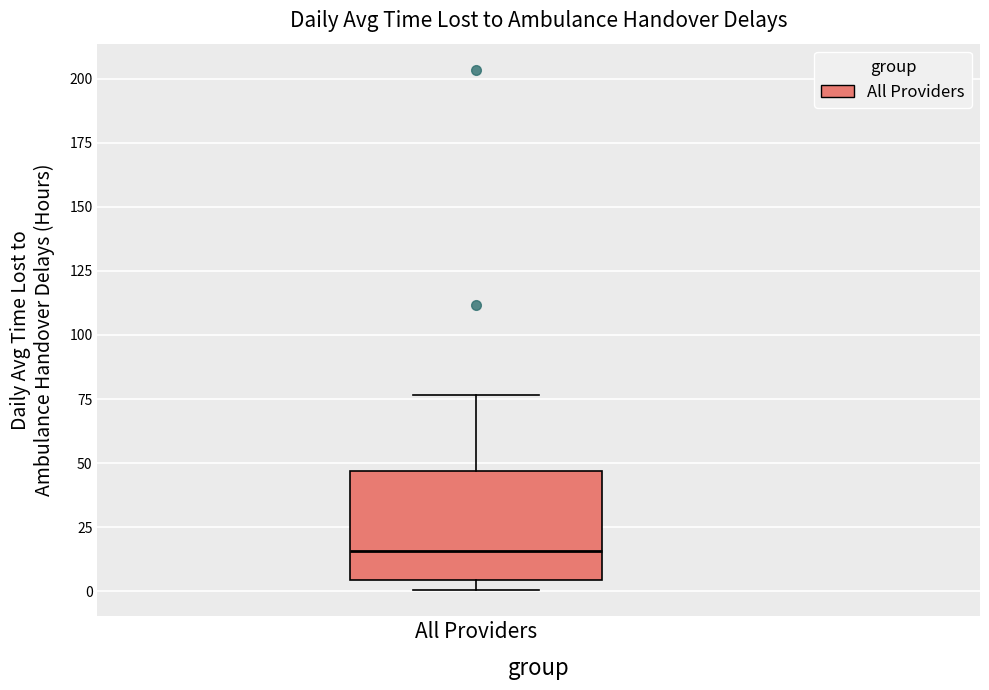

Where does the median line of the box for All Providers sit on the y-axis? The values are not printed on the chart, so give them approximately, as read against the axis.

15